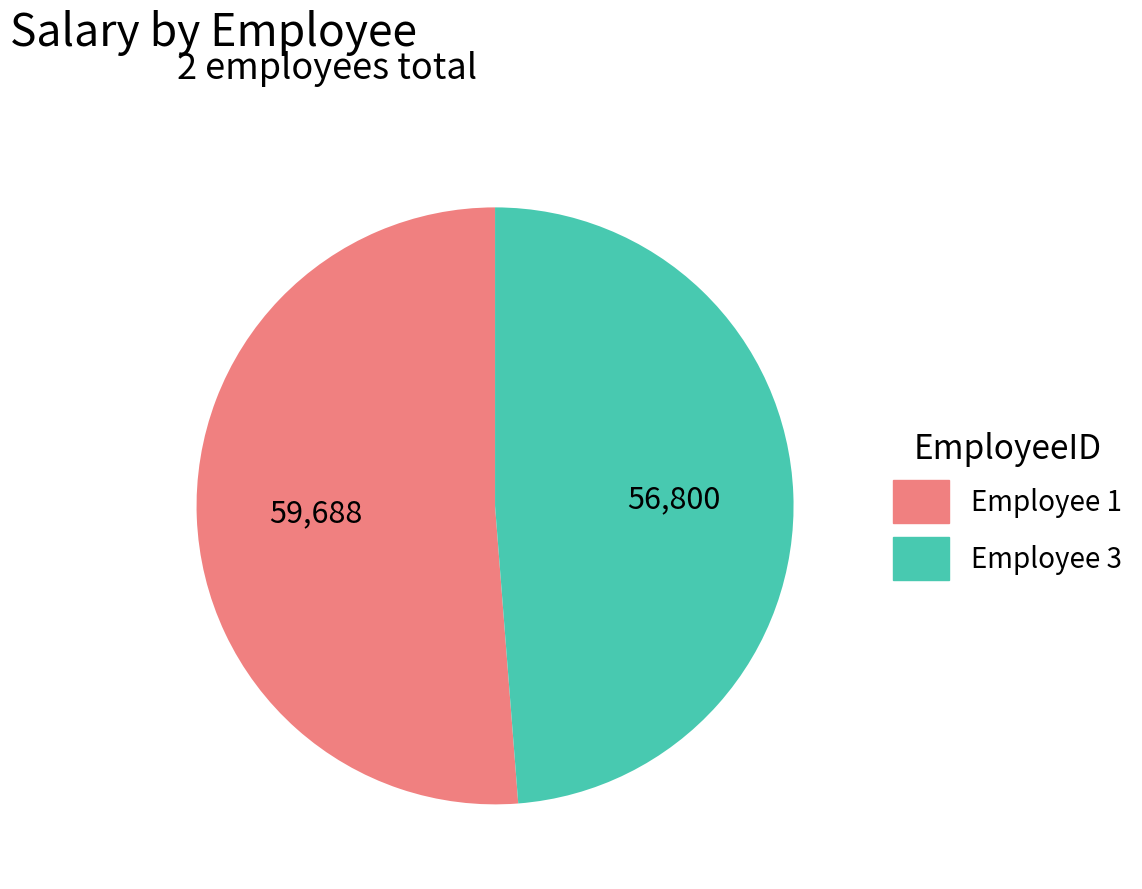

Is there a majority slice in this chart?

Yes